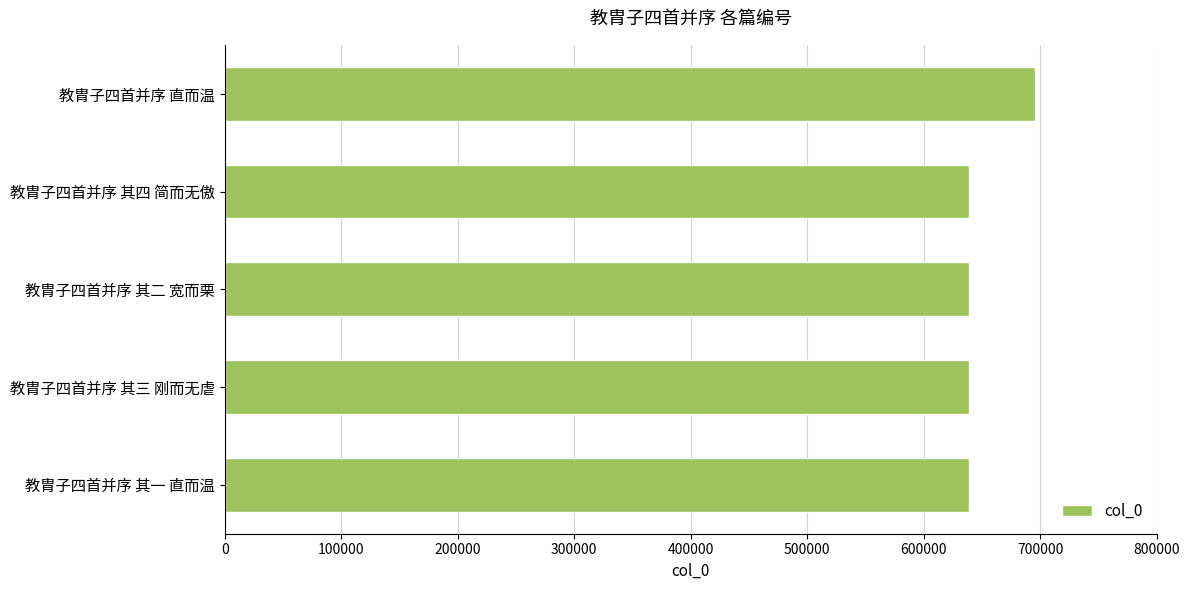

True or false: the data shows 432802 at 教胄子四首并序 其四 简而无傲.

False